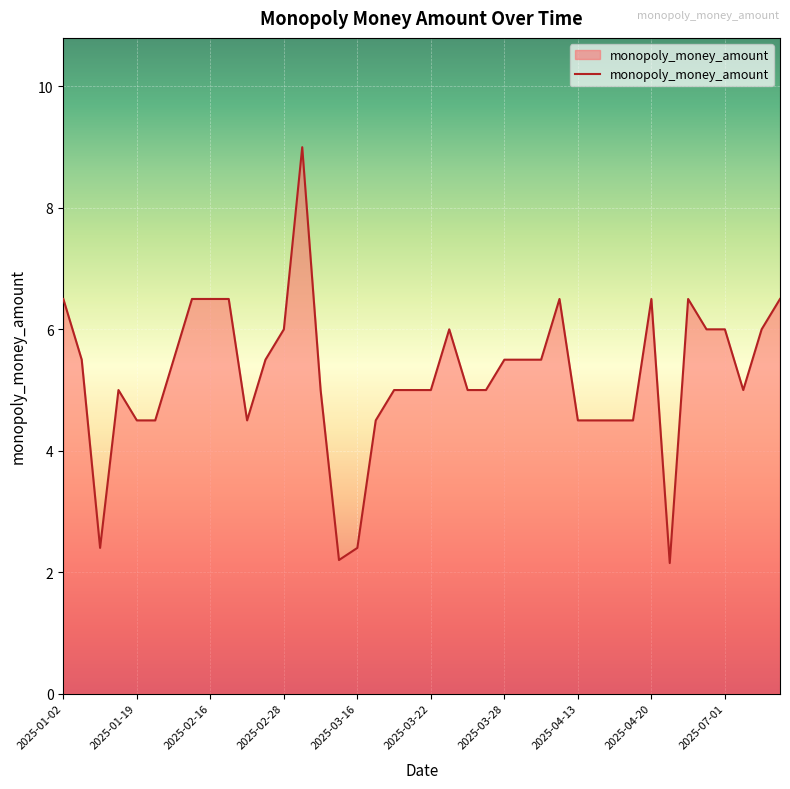

What is the greatest value displayed?

9.0